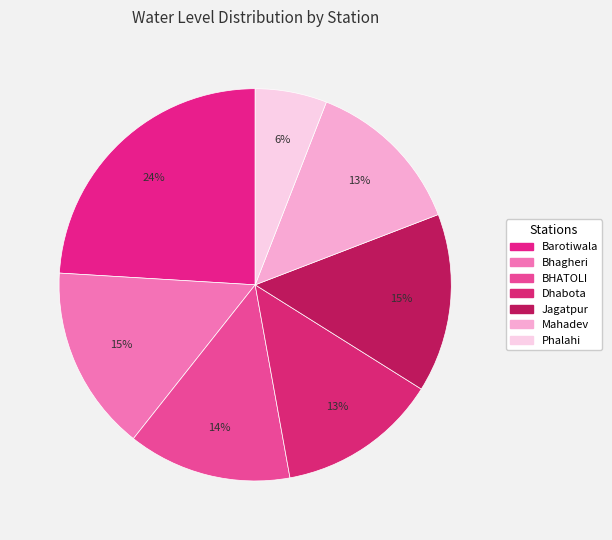

What is the largest slice in the pie chart?

Barotiwala